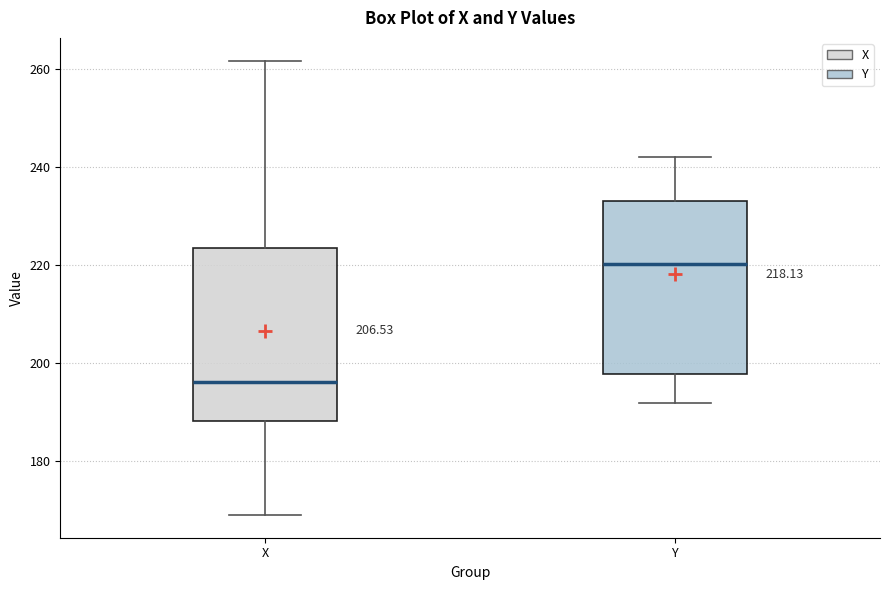

Which box has the lowest median line?

X